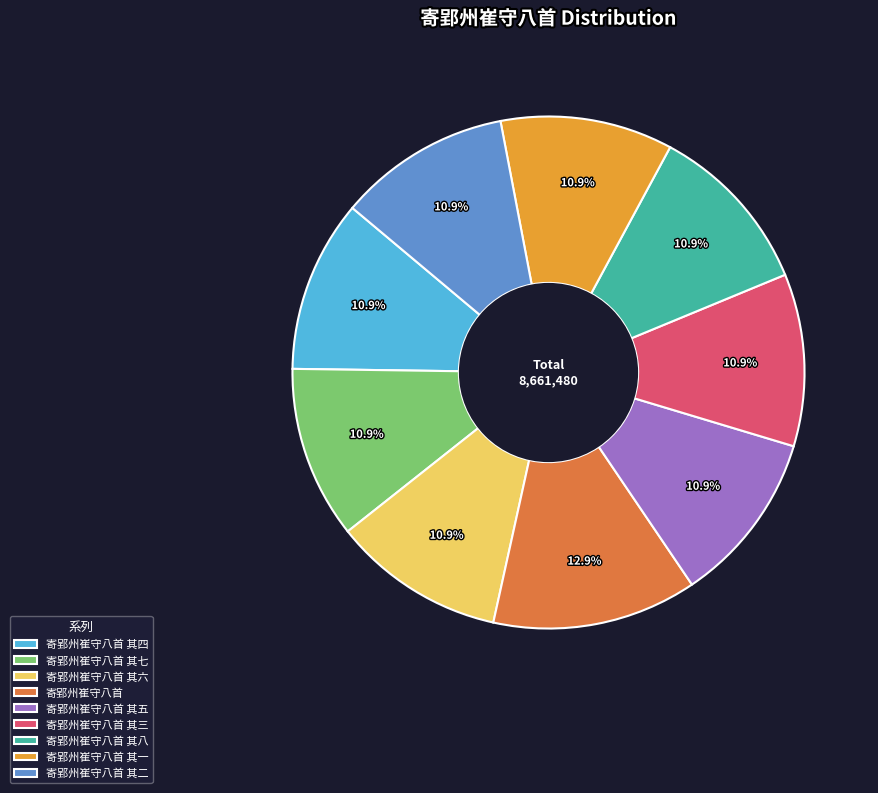

Which slice is the largest?

寄郢州崔守八首